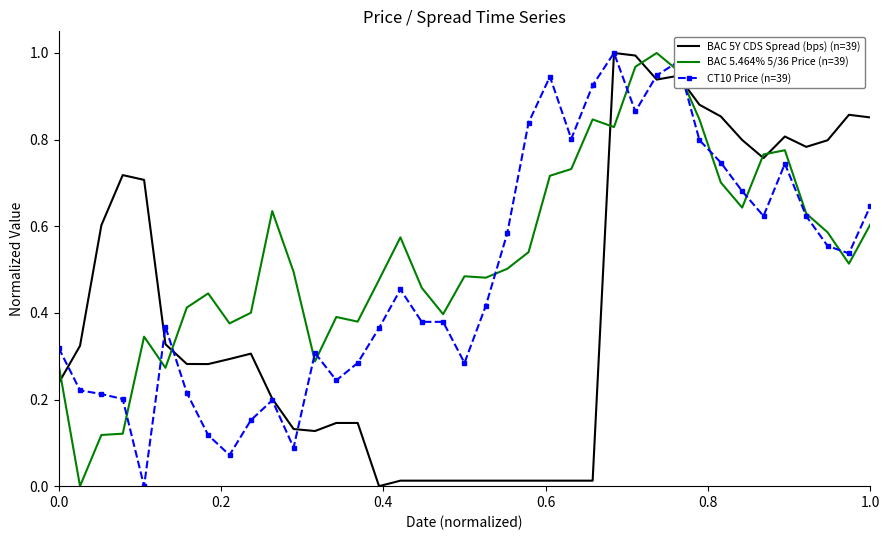

Which series has the largest total across all categories?

BAC 5.464% 5/36 Price (n=39)